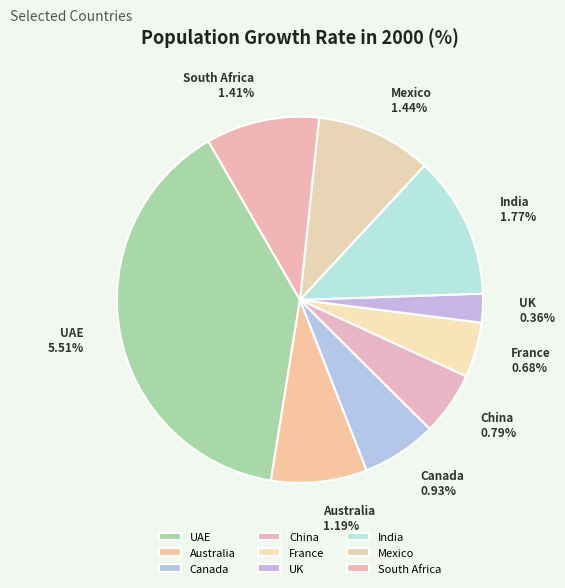

What is the change in value from Canada to UK?

-0.6